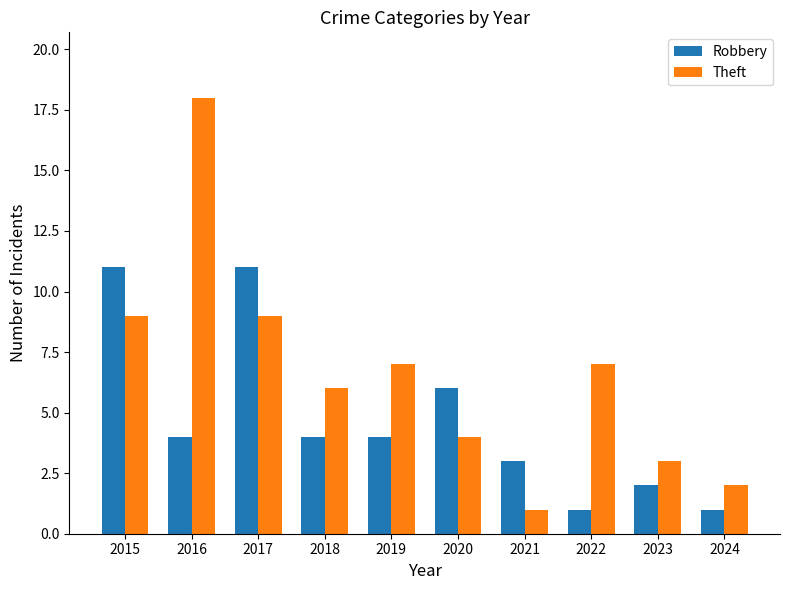

Are the bars grouped side by side (vs. stacked)?

Yes